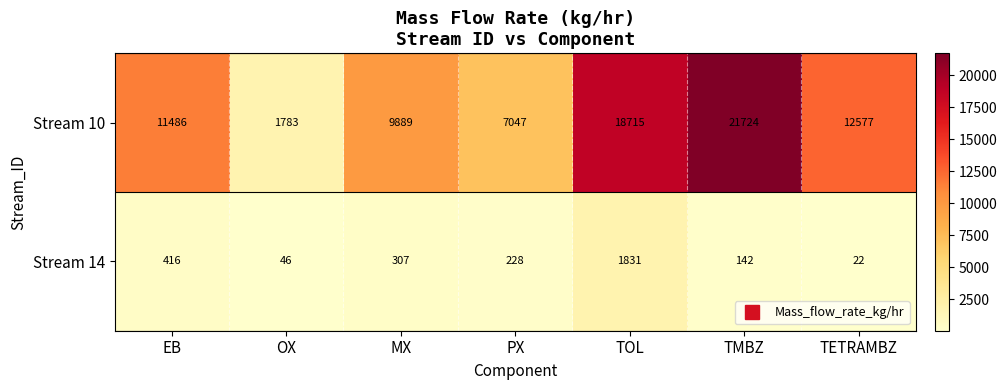

Count the number of data series in this chart.

2